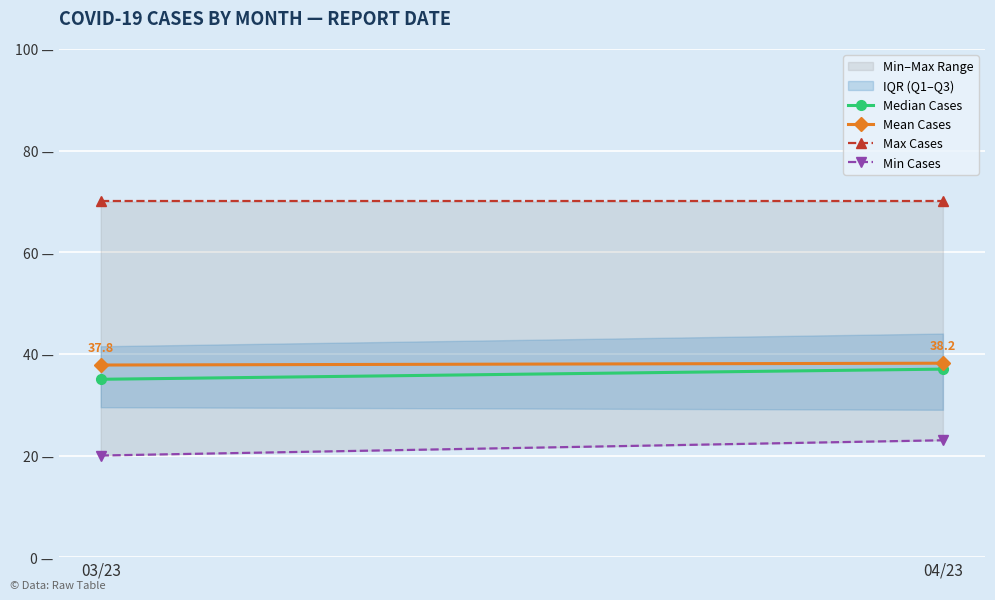

Reading left to right, extract all data points from this chart.

Median Cases: 03/23=35.0	04/23=37.0
Mean Cases: 03/23=37.8	04/23=38.2
Max Cases: 03/23=70.0	04/23=70.0
Min Cases: 03/23=20.0	04/23=23.0